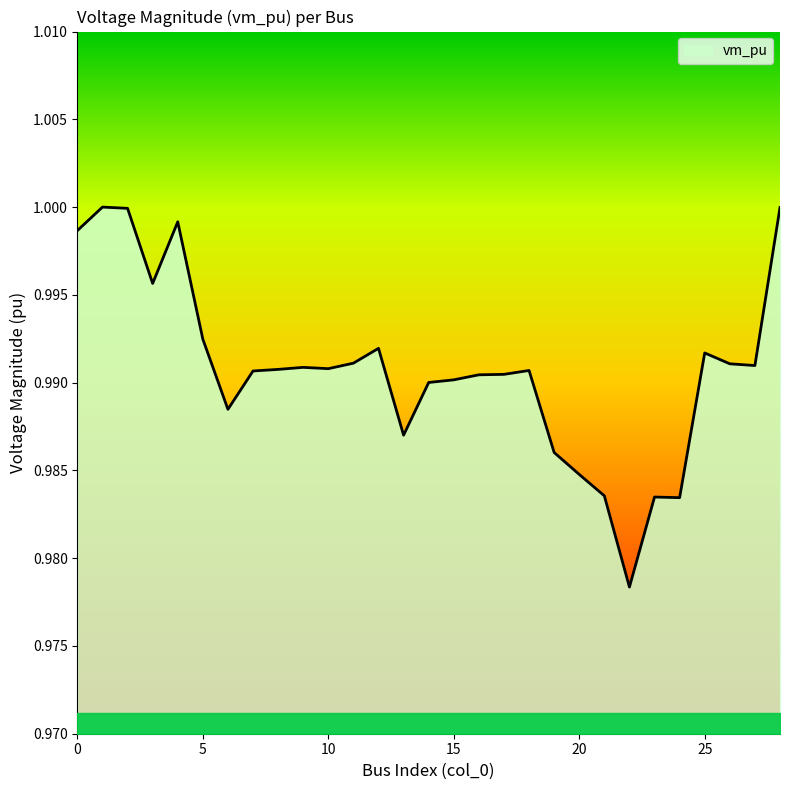

Rank the categories by value from highest to lowest.

1, 28, 2, 4, 0, 3, 5, 12, 25, 11, 26, 27, 9, 10, 8, 18, 7, 17, 16, 15, 14, 6, 13, 19, 20, 21, 23, 24, 22